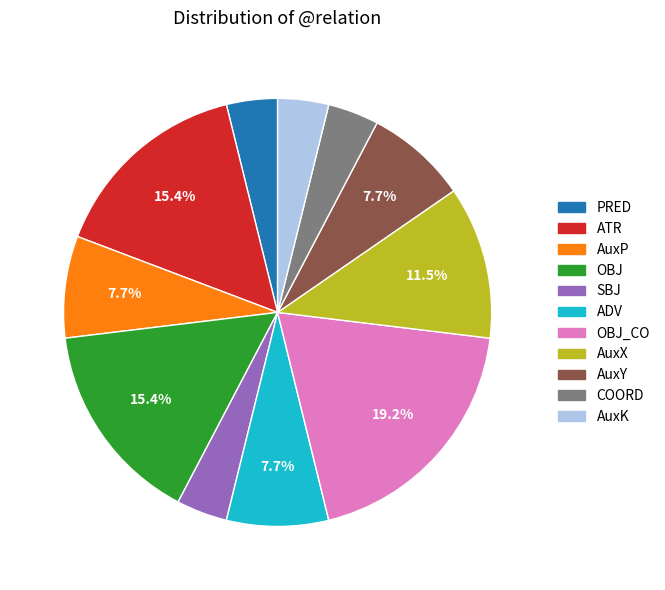

Does any single category account for the majority?

No